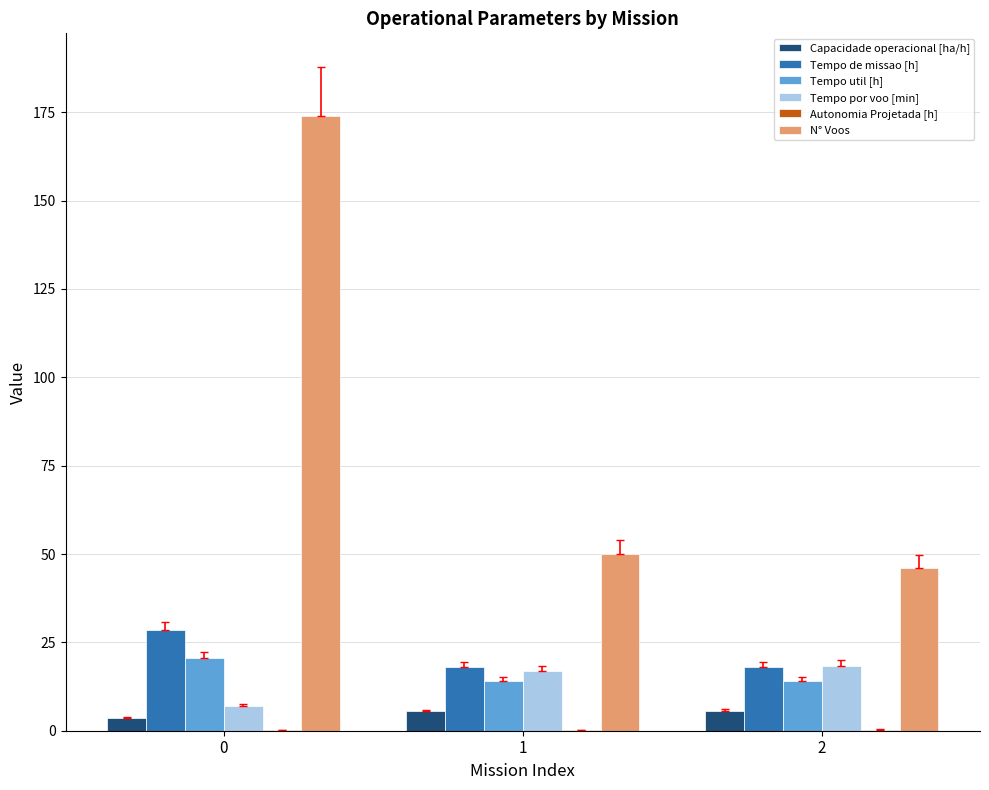

Is it true that Tempo de missao [h] equals 17.4 at 0?

False